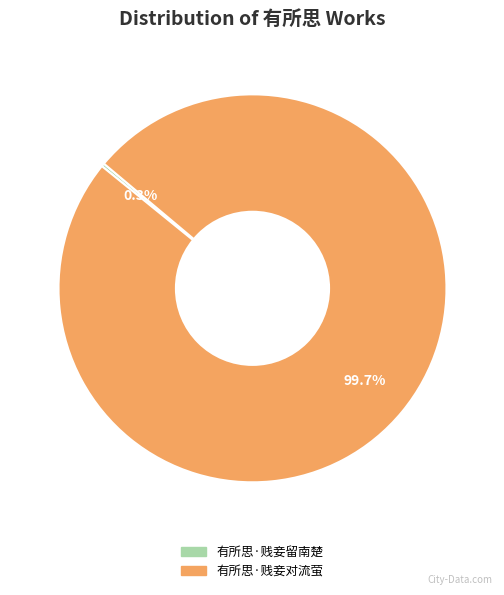

Is 有所思·贱妾对流萤 the majority of the pie?

Yes